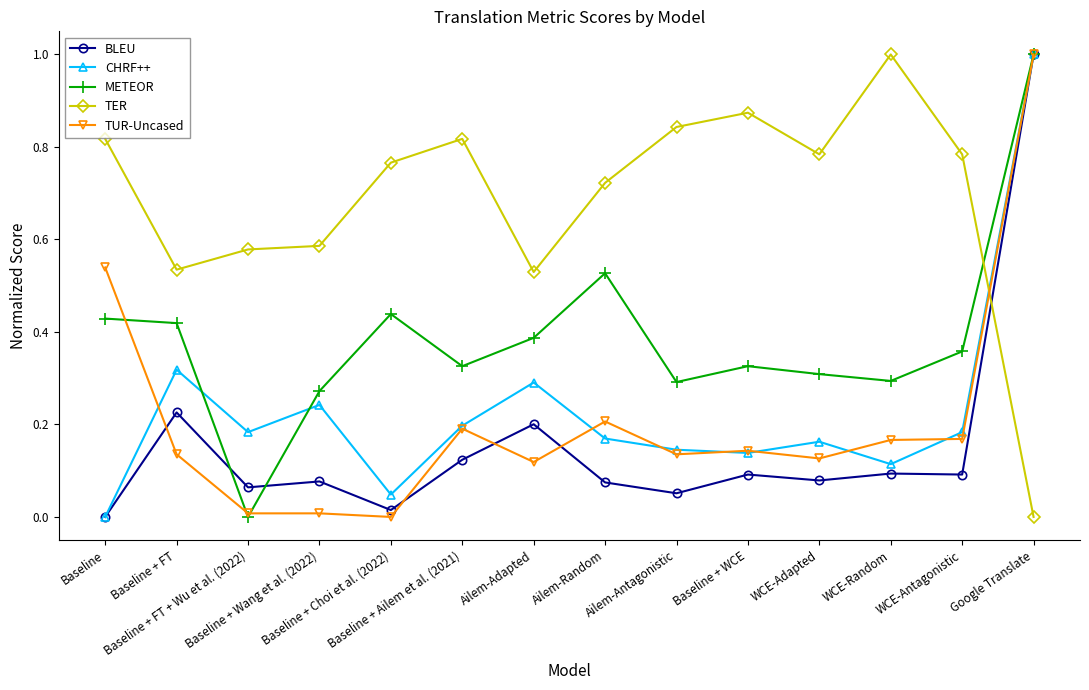

What is the greatest value displayed?

1.0